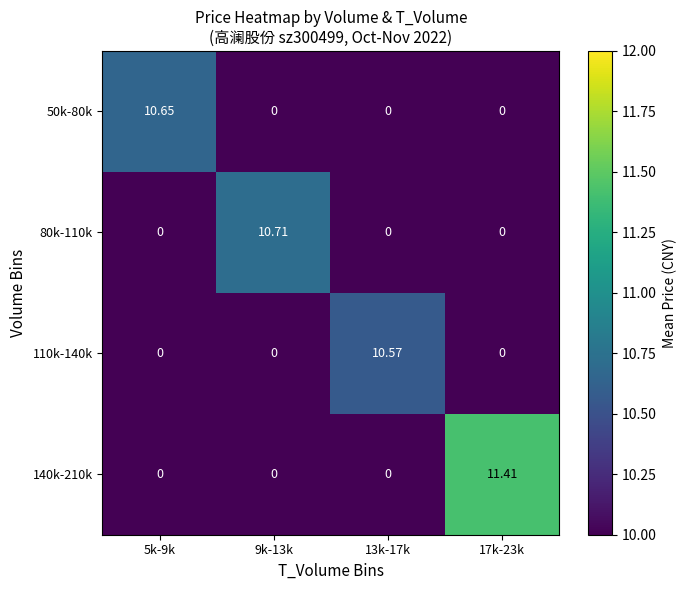

What is the difference between the highest and lowest values at 13k-17k?

10.6